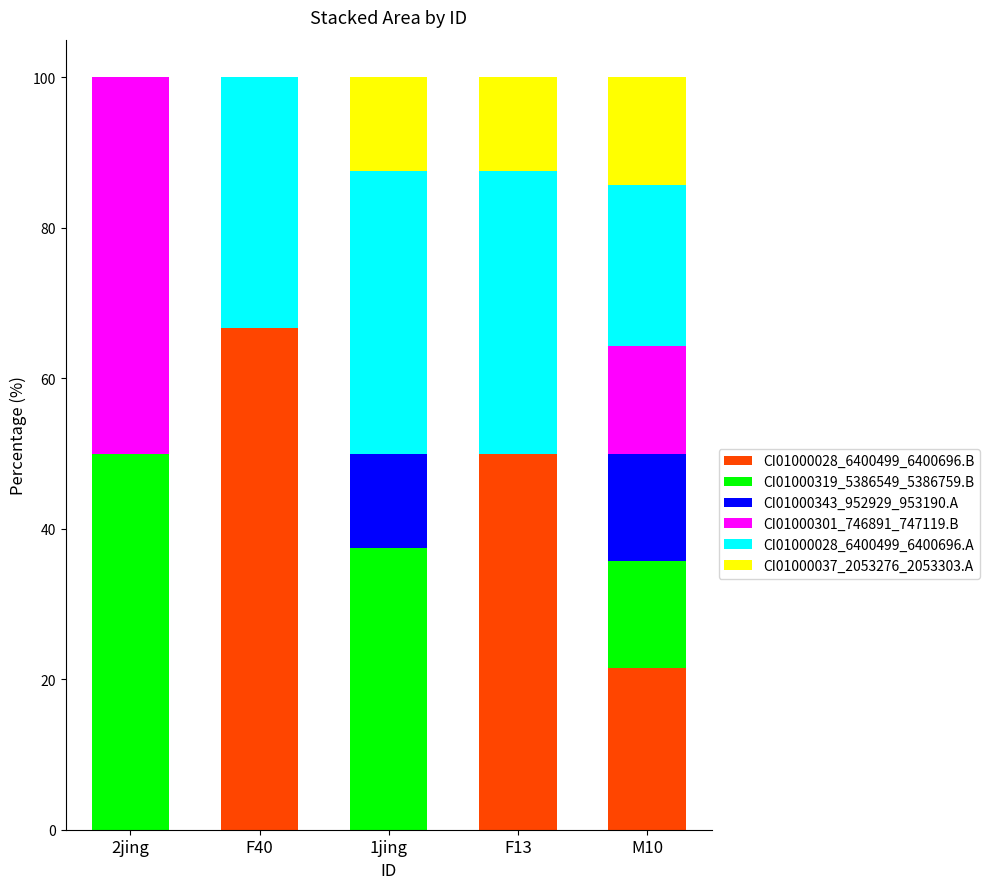

How many distinct data groups are displayed?

6